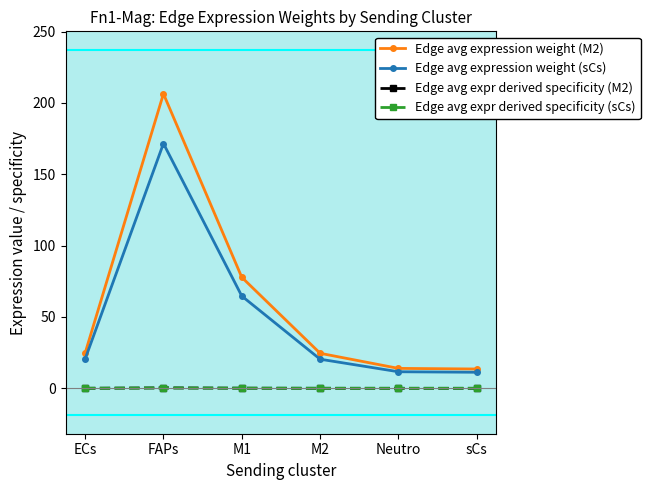

True or false: Edge avg expr derived specificity (M2) and Edge avg expression weight (M2) intersect in this chart.

False